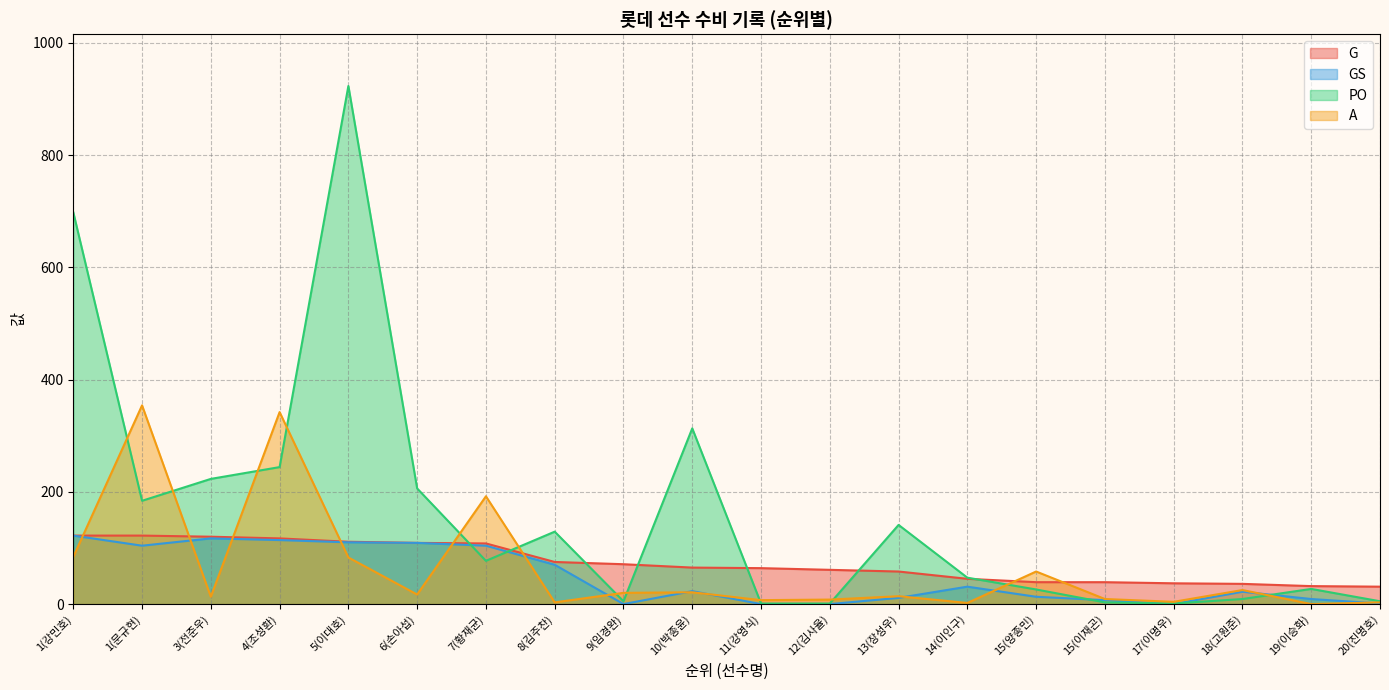

At which category does the chart reach its minimum across all series?

9(임경완)